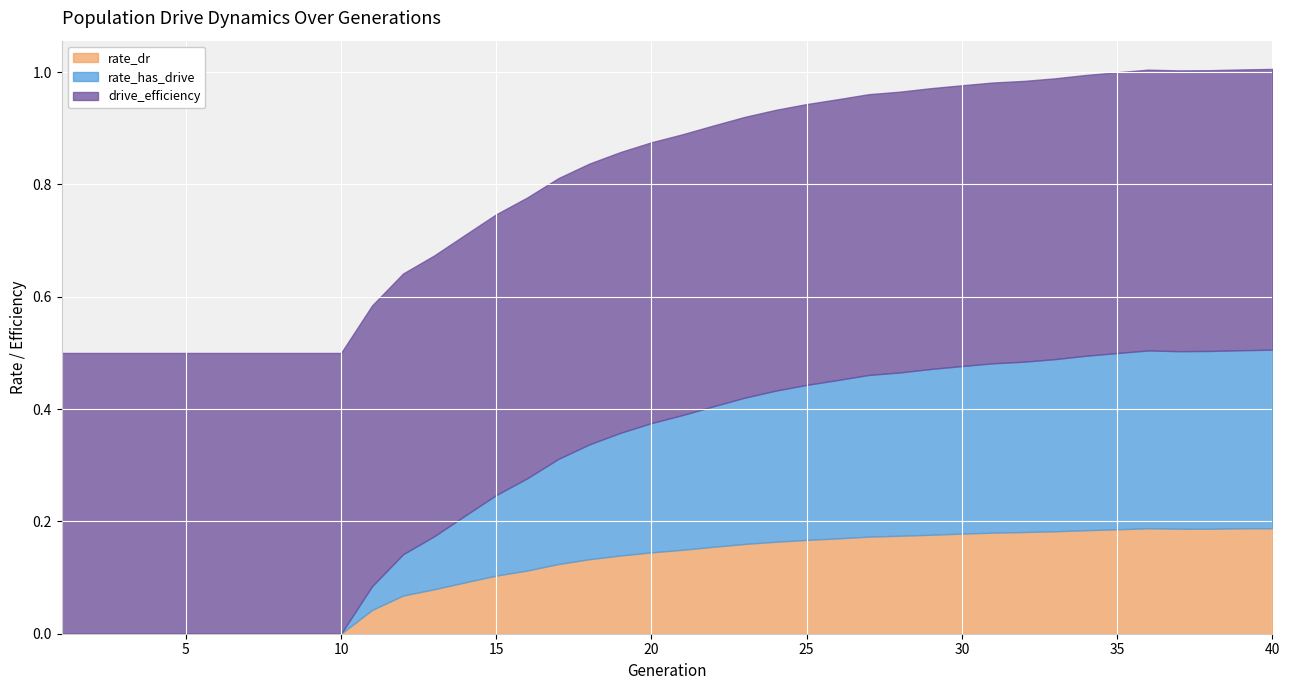

What are all the series names shown in the legend?

rate_dr, rate_has_drive, drive_efficiency